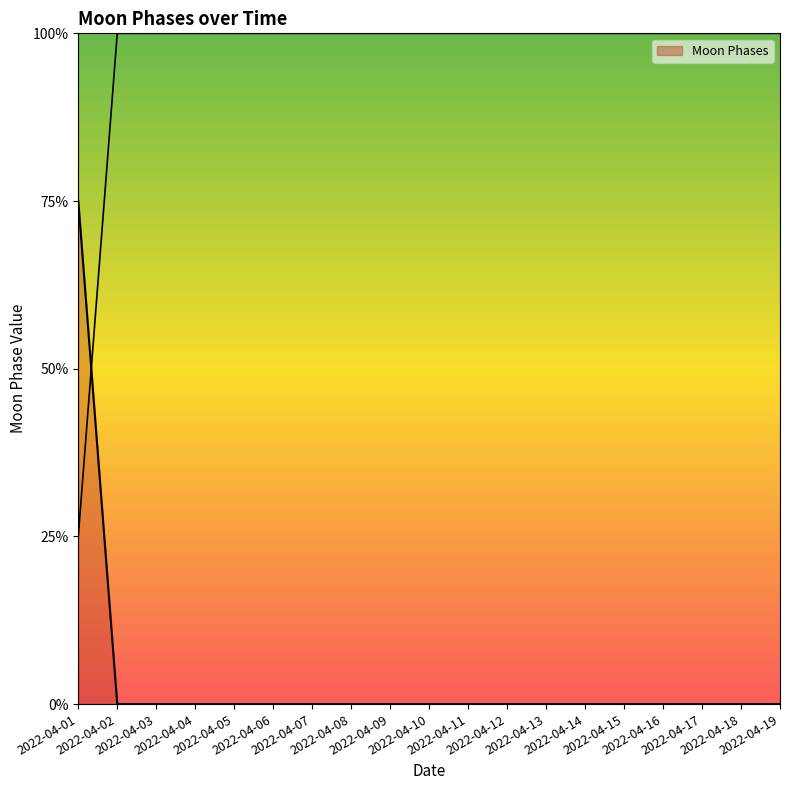

True or false: the data has more than 1 interior local peaks.

False